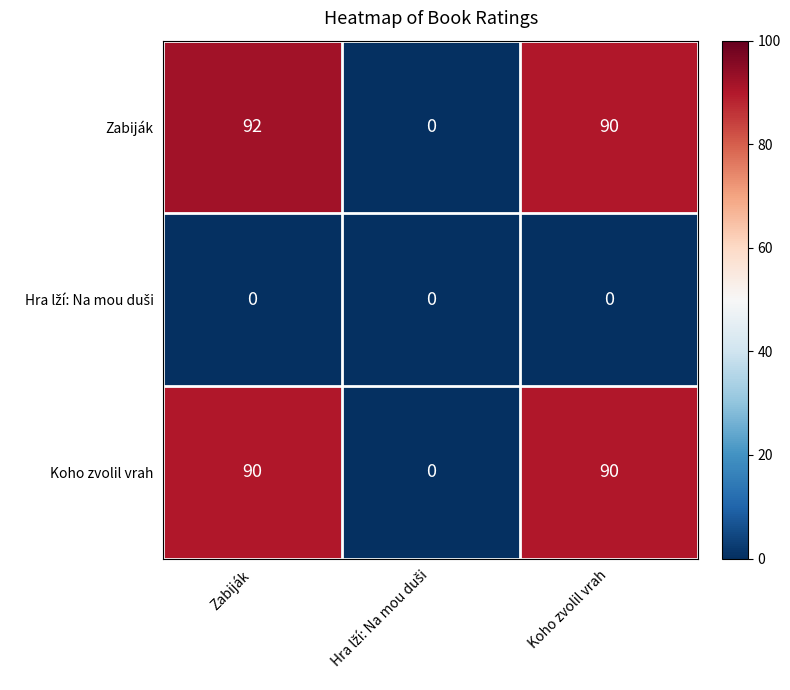

The value of Zabiják at Zabiják is 92. True or false?

True